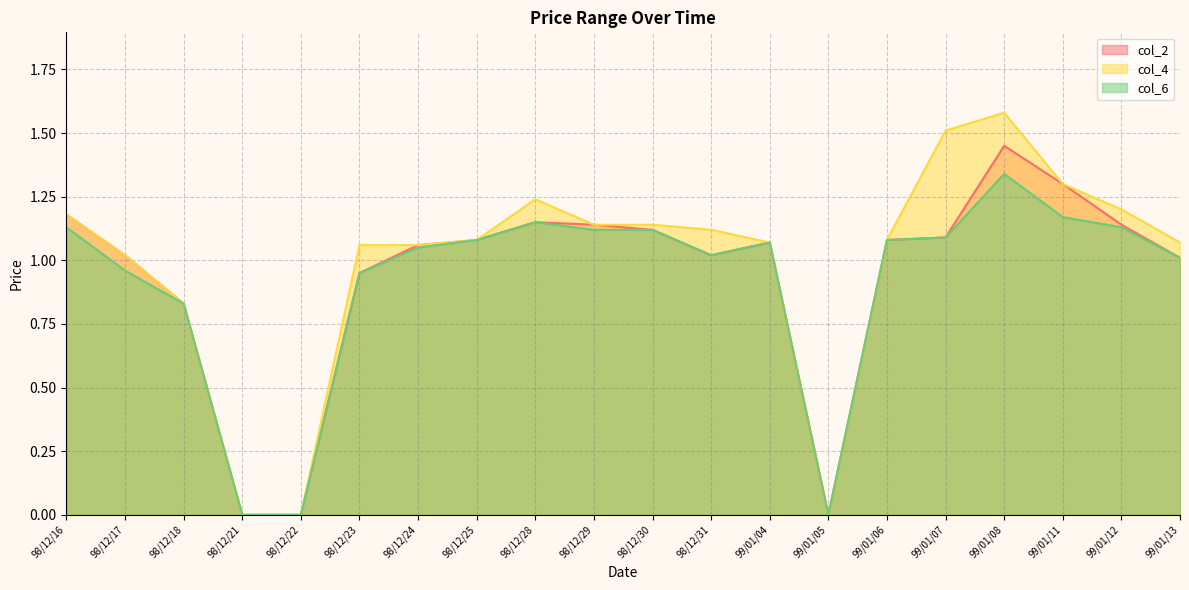

How many values in col_2 are above zero?

17